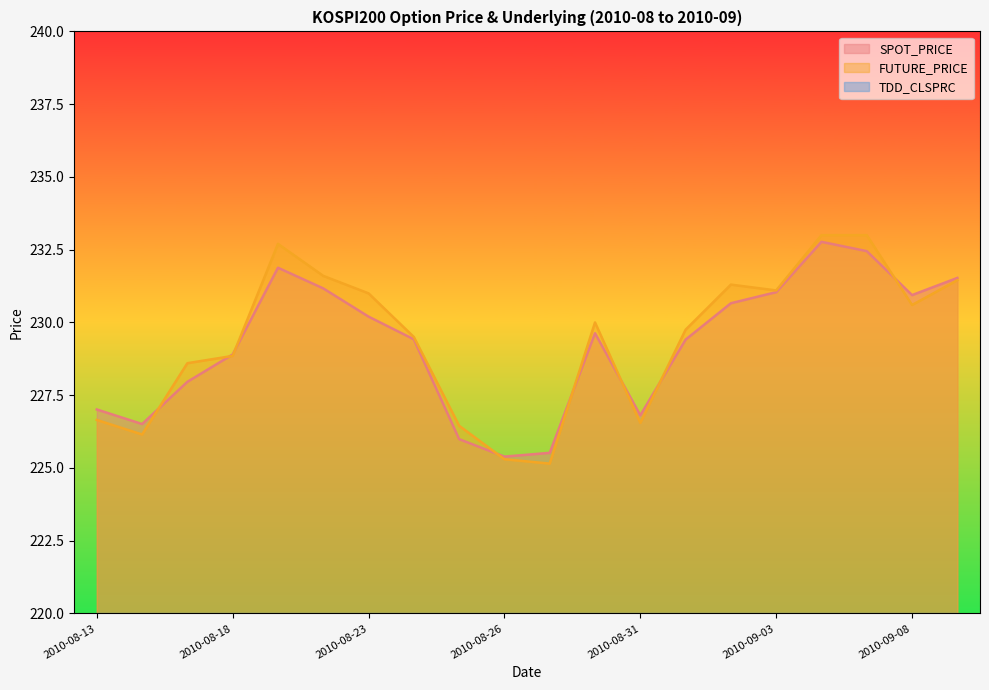

What is the label of the 8th point from the right?

2010-08-31